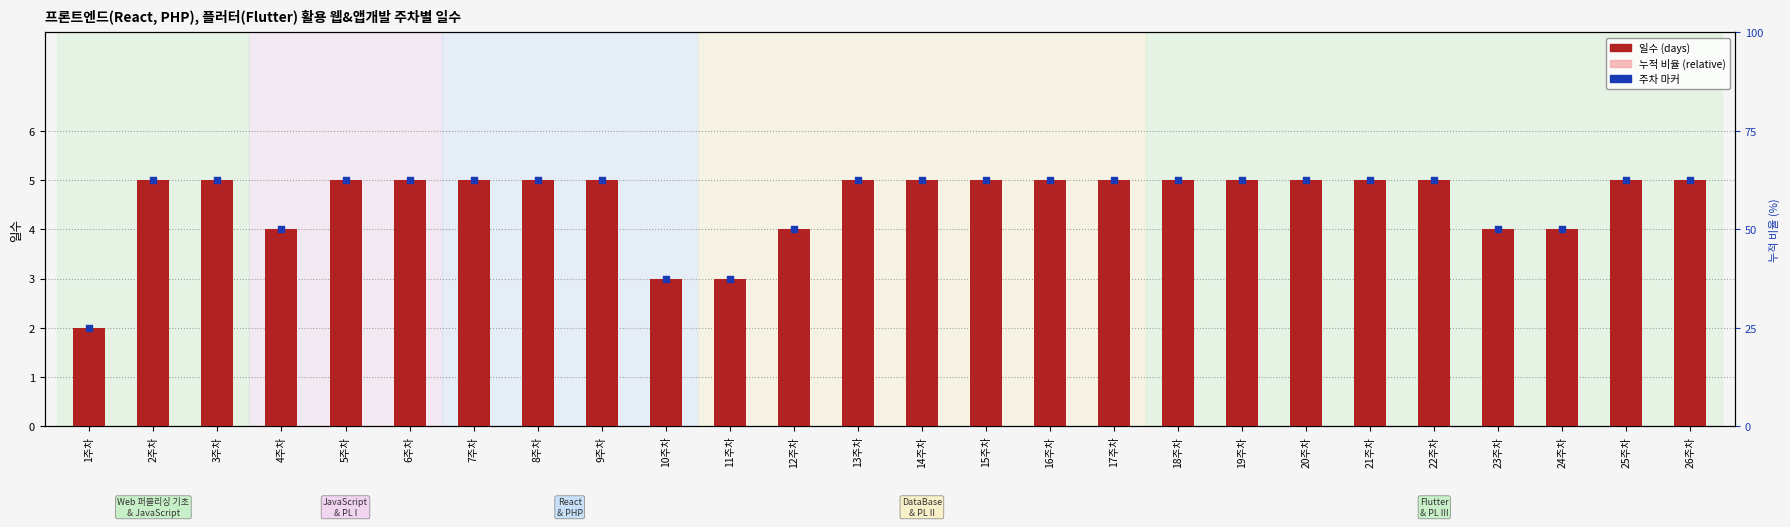

At which category is the sum across all series the highest?

2주차